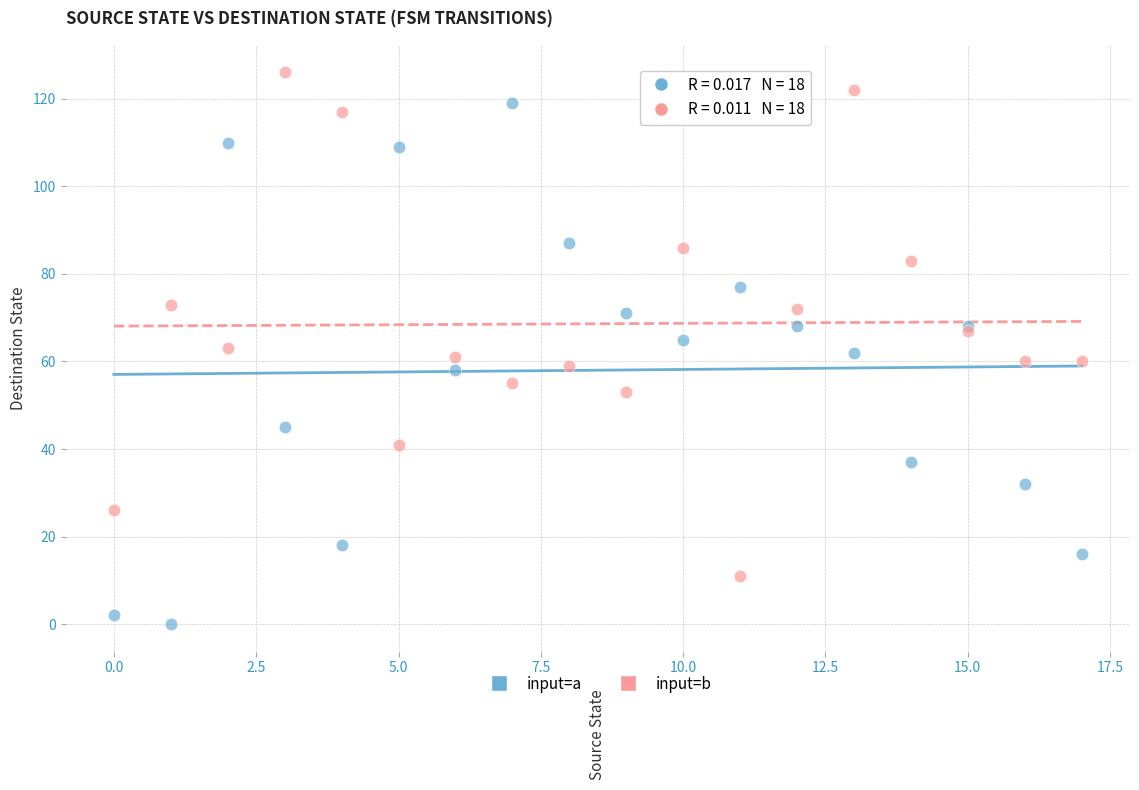

Which series contains the lowest Y value?

input=a